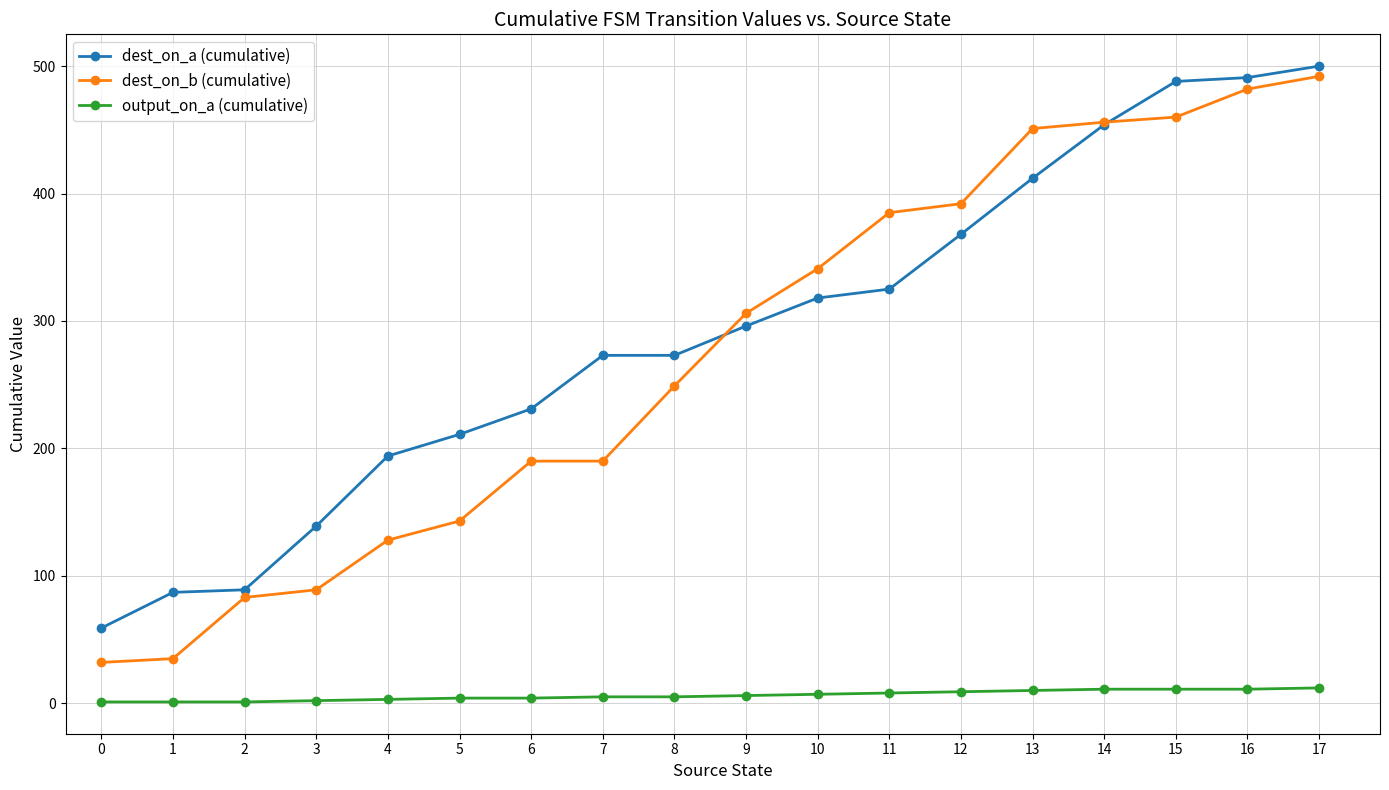

List the series in order of their peak value, highest first.

dest_on_a (cumulative), dest_on_b (cumulative), output_on_a (cumulative)